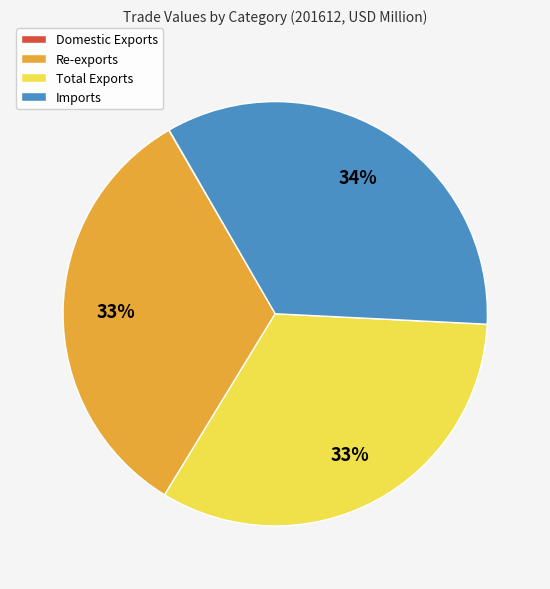

Does any single category account for the majority?

No